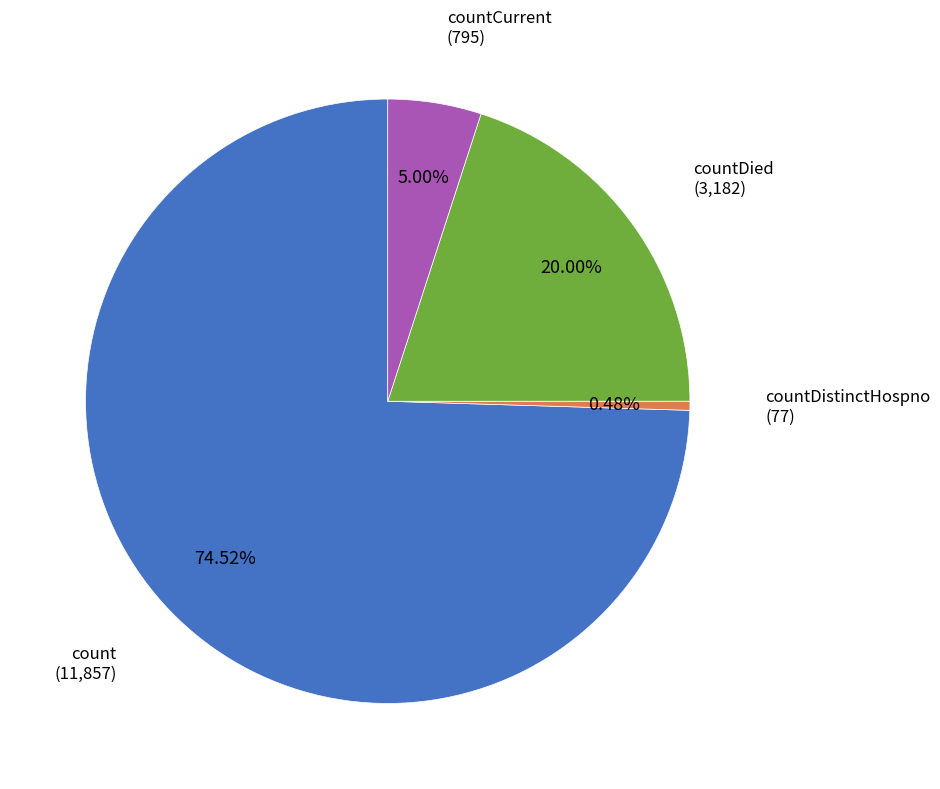

How many slices are in this pie chart?

4